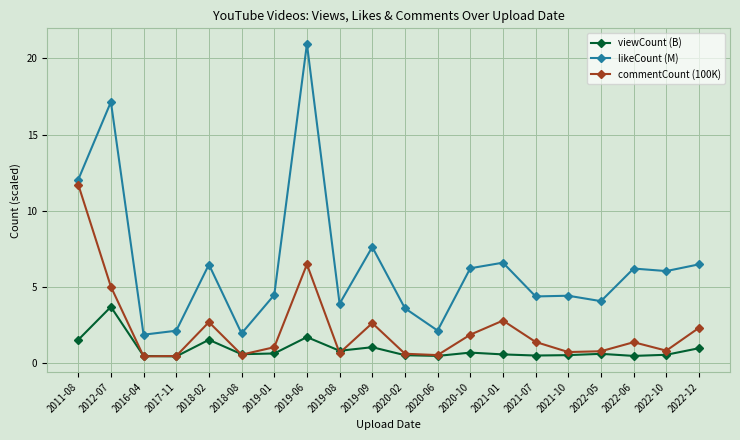

What is the difference between the maximum and minimum values in the commentCount (100K) series?

11.3